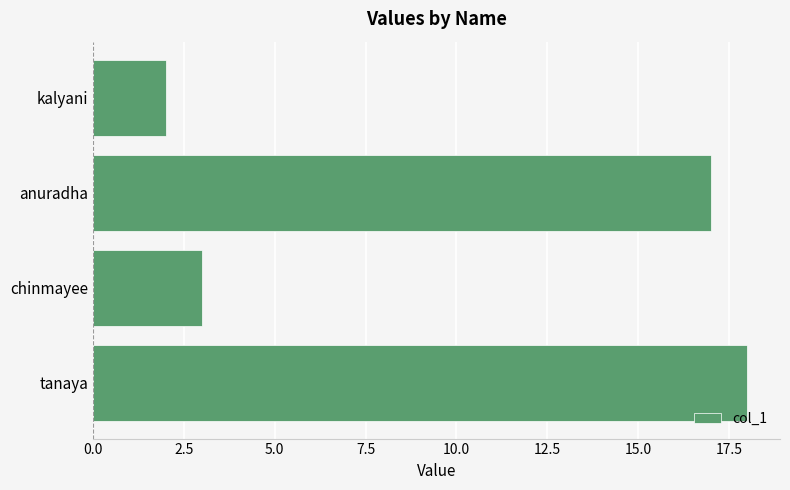

What is the approximate value at anuradha, to the nearest 5?

15